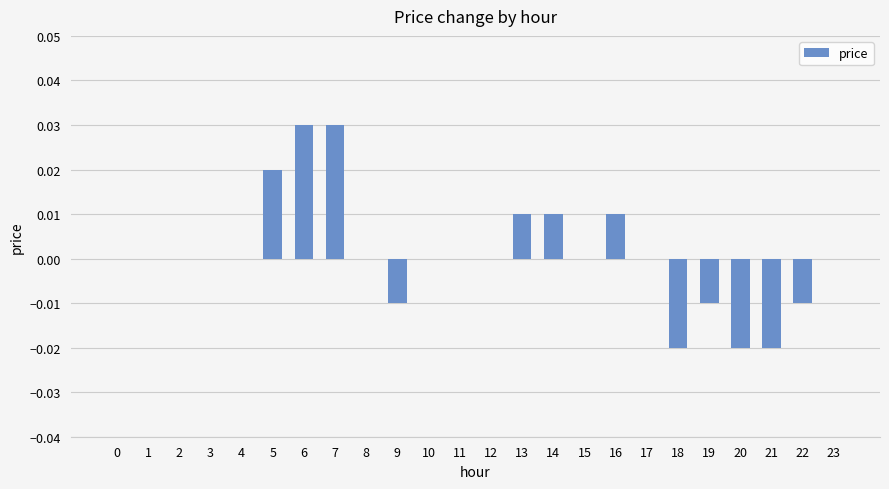

The chart shows a value of 0.0 at 4. True or false?

True